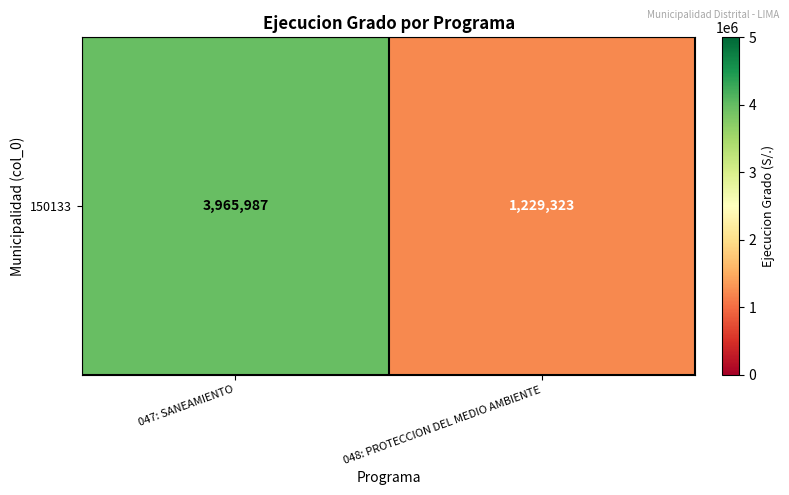

Reading left to right, extract all data points from this chart.

047: SANEAMIENTO=3965987	048: PROTECCION DEL MEDIO AMBIENTE=1229323